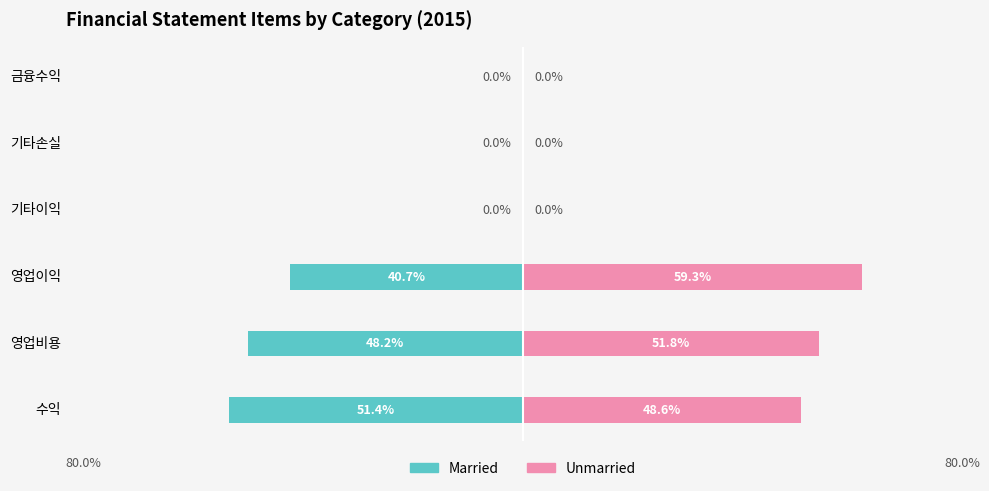

Which series has the largest total across all categories?

Unmarried